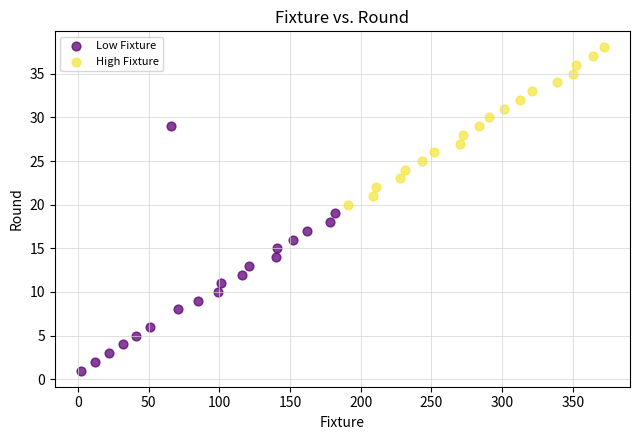

What are all the series names shown in the legend?

Low Fixture, High Fixture